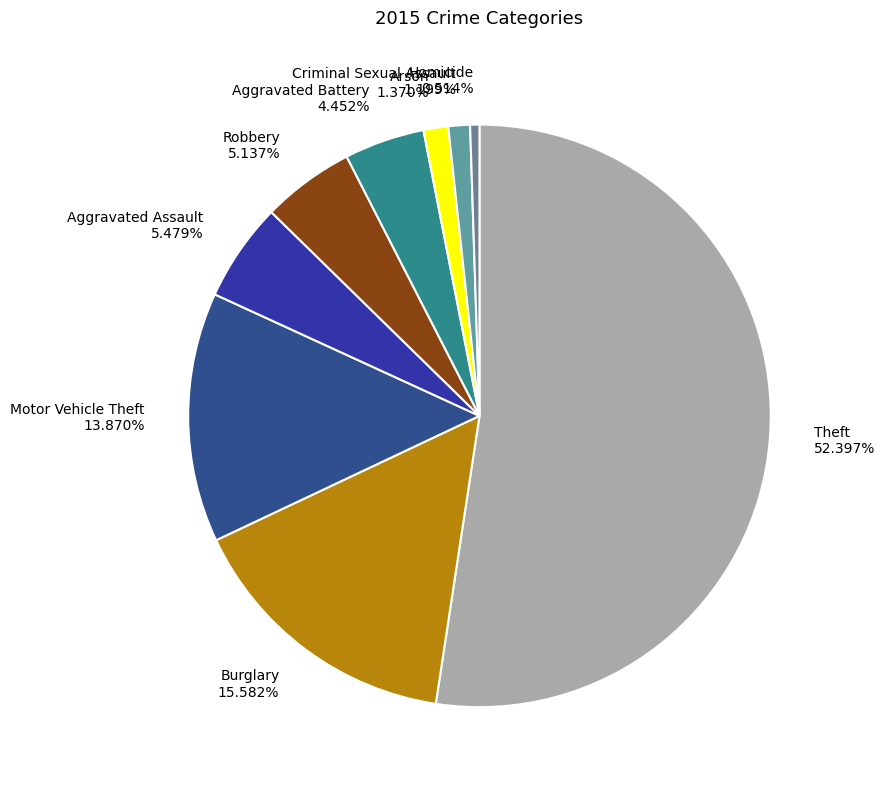

Is it true that Burglary is 16% of the pie?

True